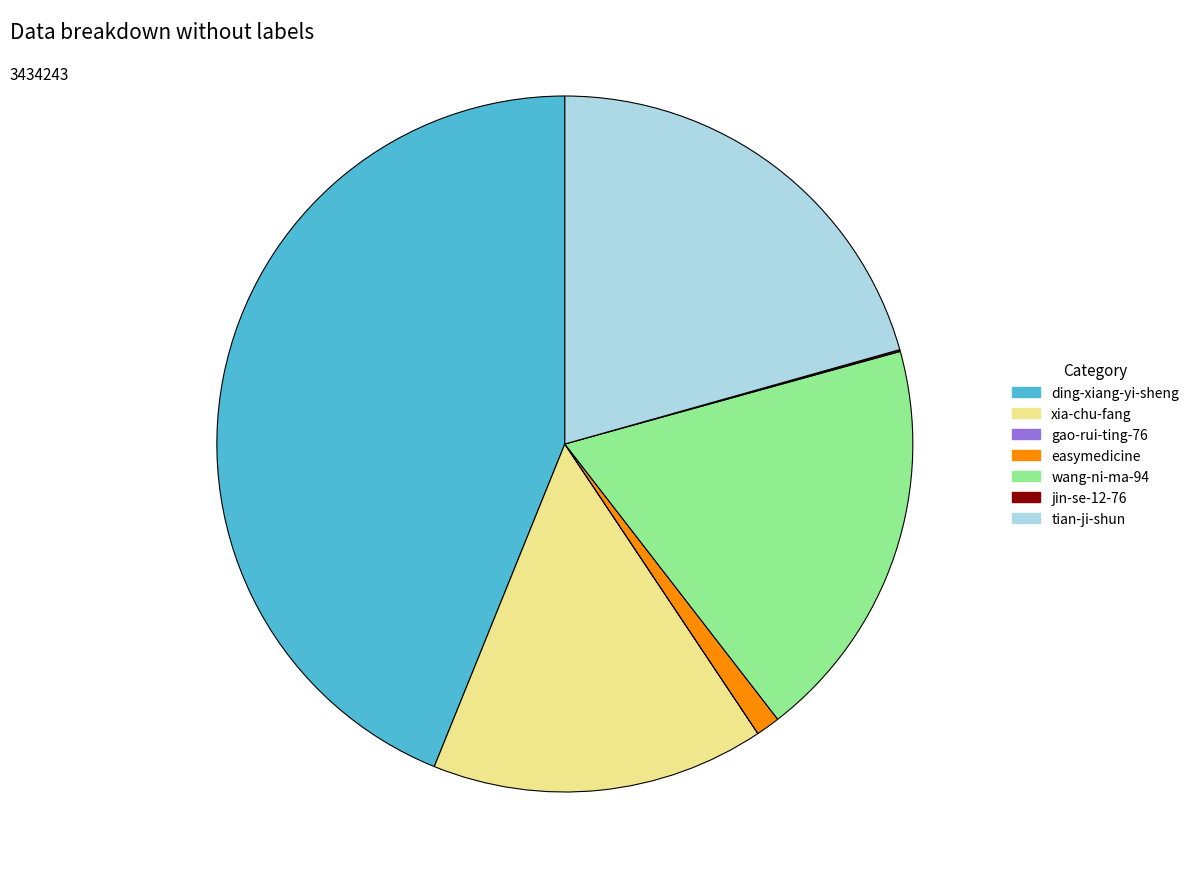

The wang-ni-ma-94 slice represents 28% of the pie. True or false?

False